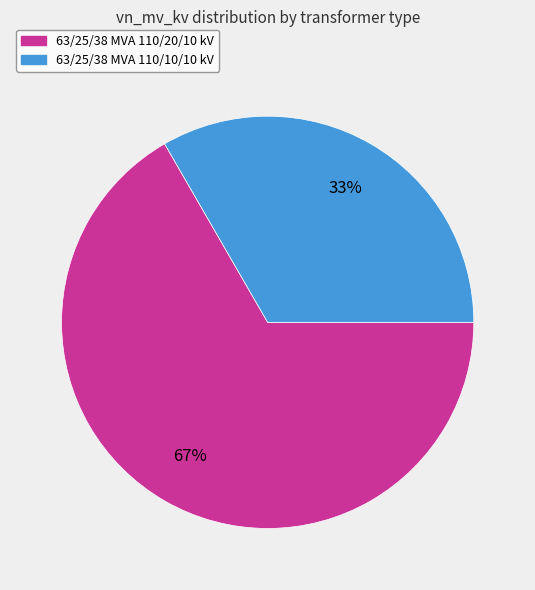

Is there any slice that represents more than half of the pie?

Yes